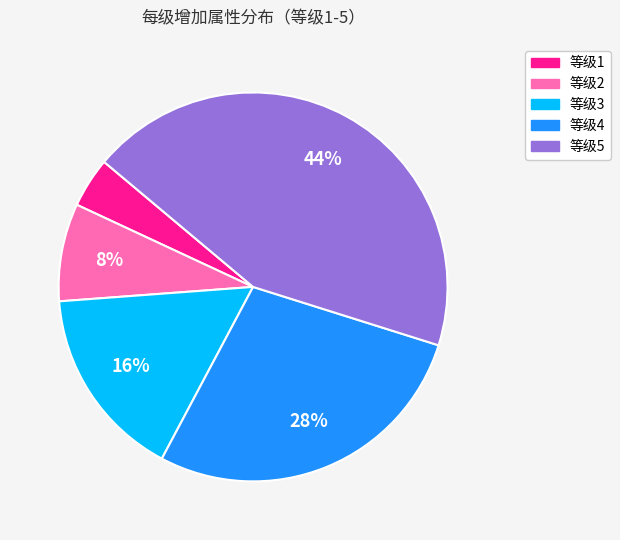

Combined, do 等级4 and 等级2 account for over 50%?

No